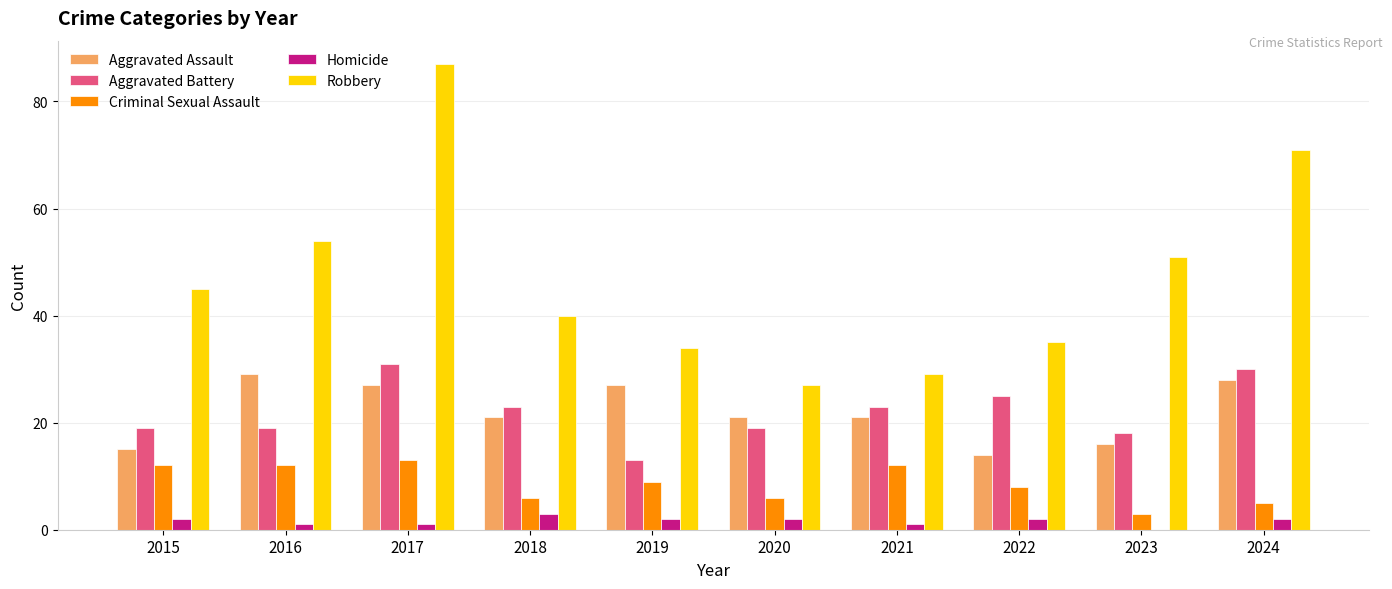

Are the bars grouped side by side (vs. stacked)?

Yes